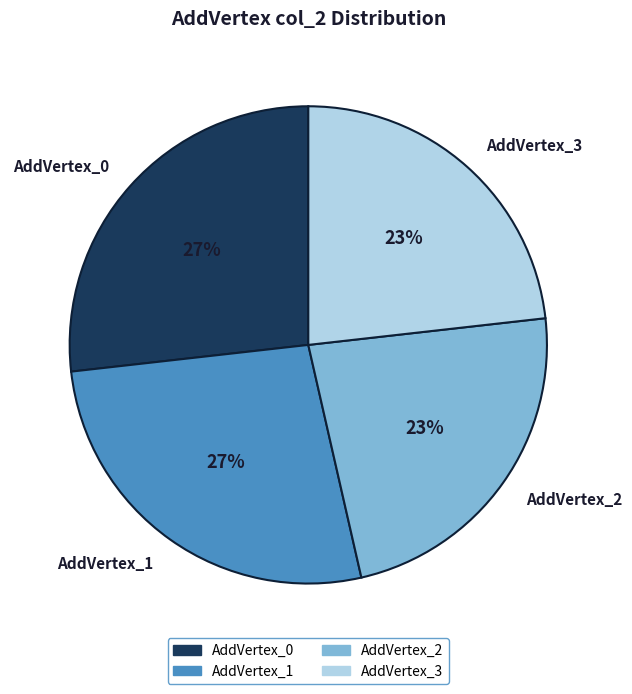

Count the number of slices in the pie.

4